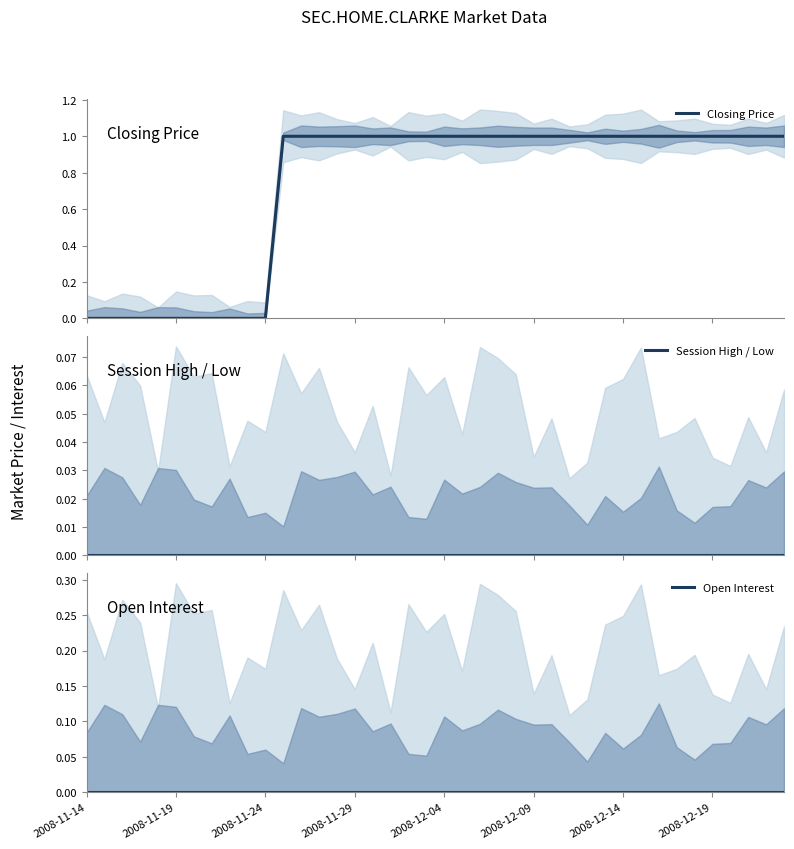

The Closing Price series shows 1 at 13. True or false?

True